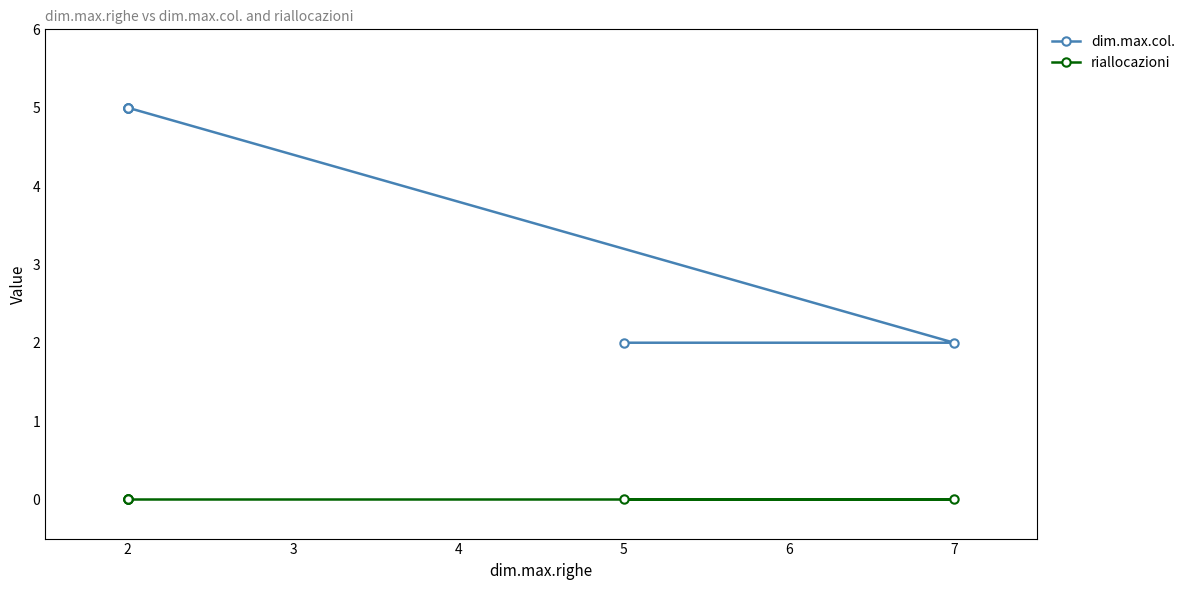

True or false: dim.max.col. and riallocazioni intersect in this chart.

False